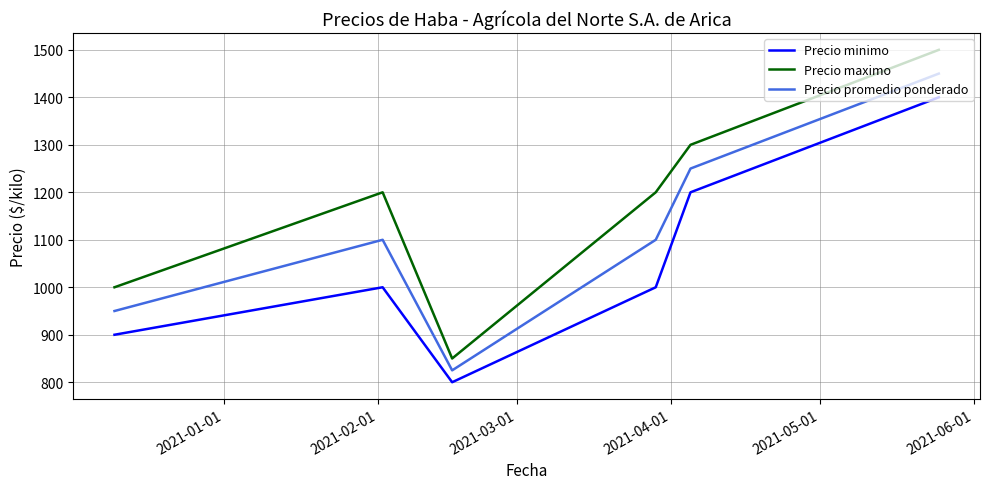

Which series has the largest total across all categories?

Precio maximo